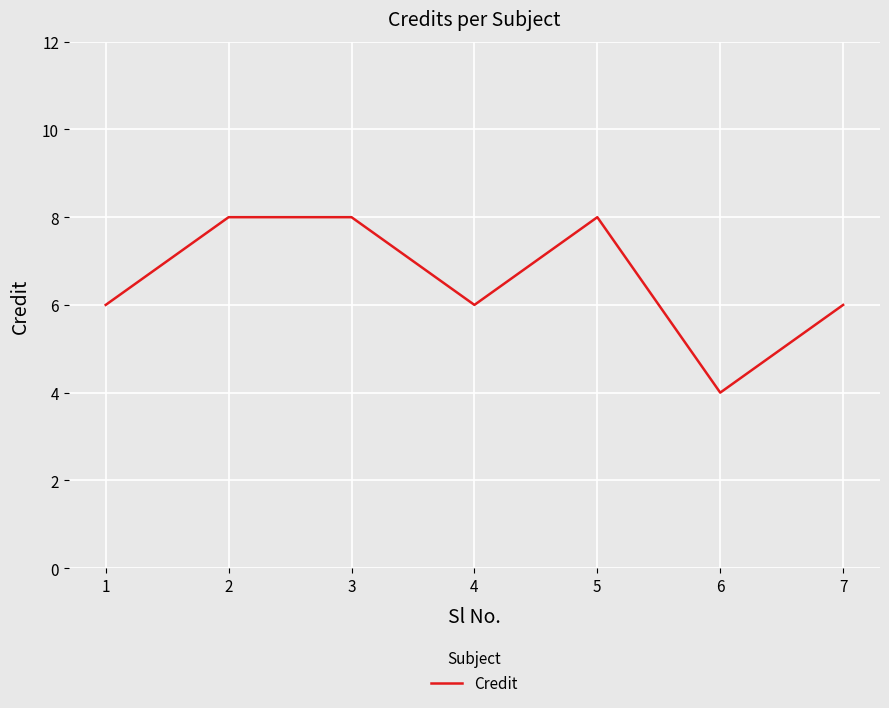

What is the difference between the values at 1 and 3?

2